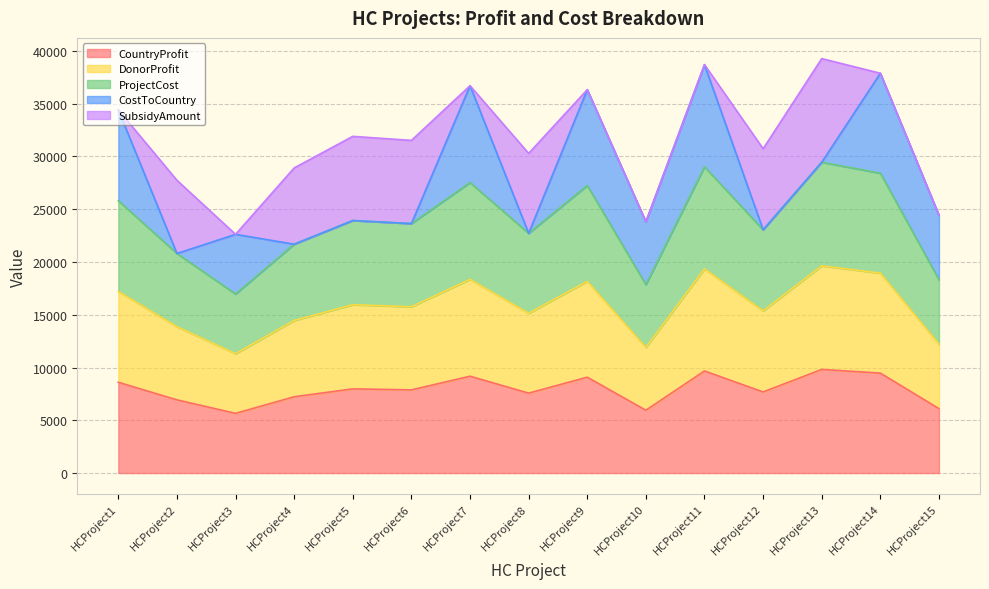

How many interior local peaks does the CountryProfit series have?

5